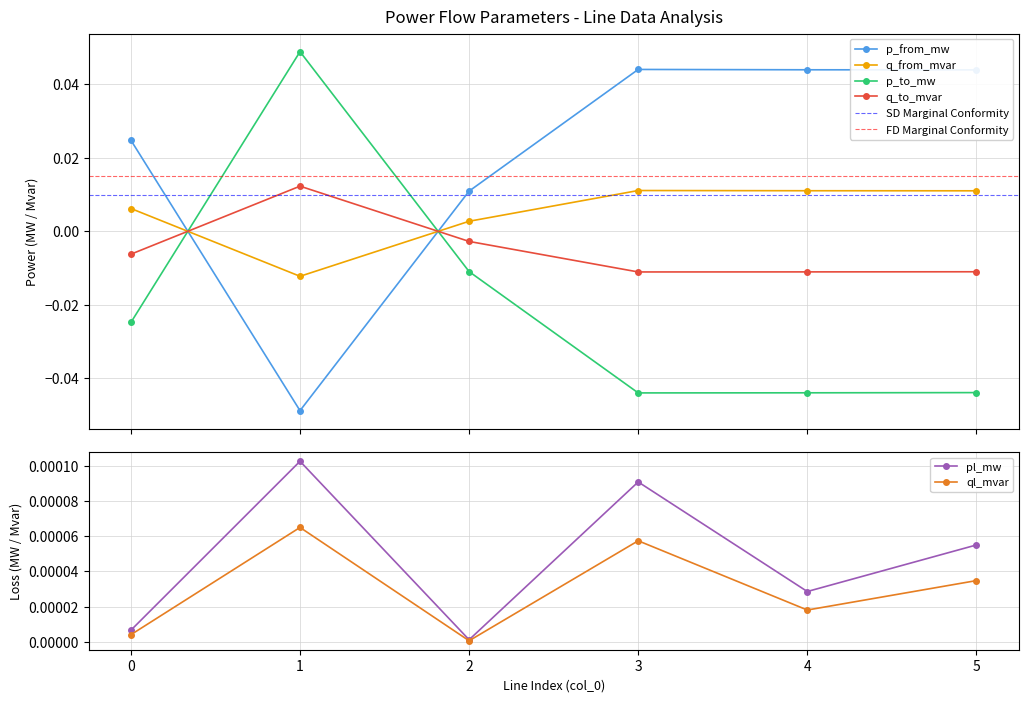

In pl_mw, how many points are lower than both neighbors (excluding endpoints)?

2